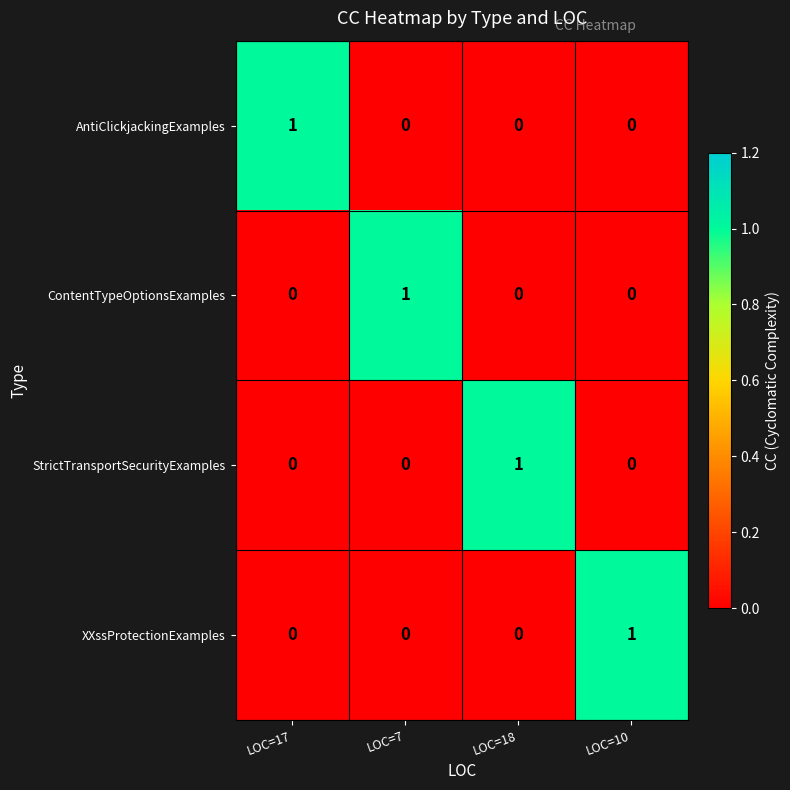

Count the StrictTransportSecurityExamples values in the range 0 to 1.

4